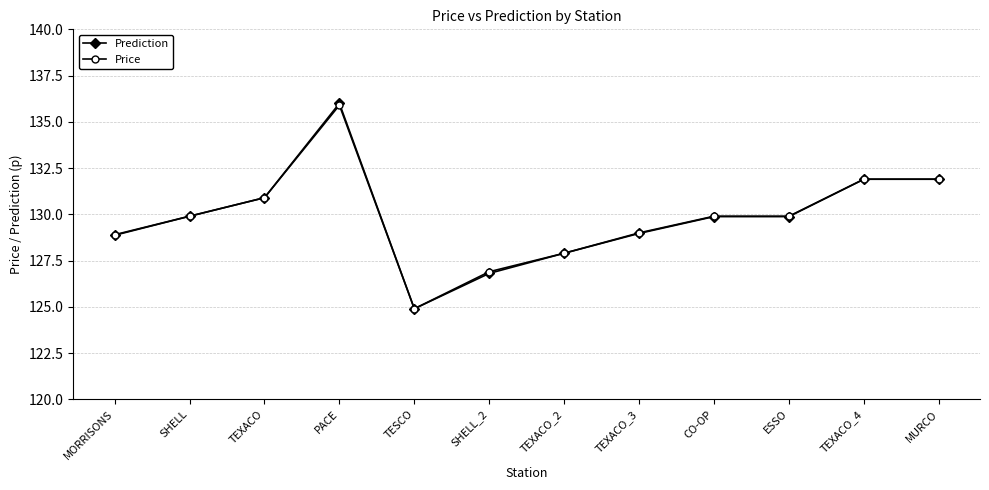

What is the label of the 10th point from the right?

TEXACO